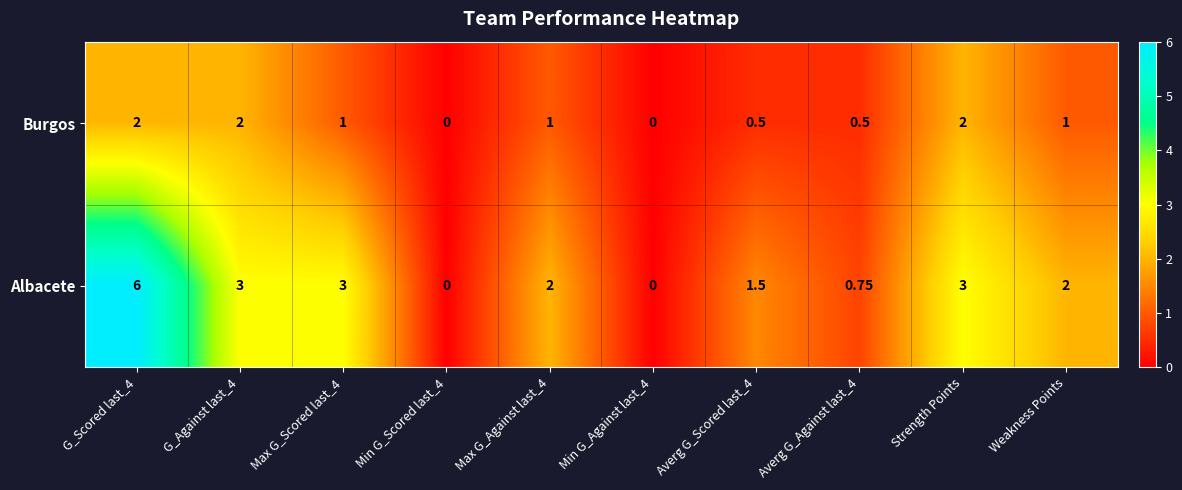

Rank the series by their average value, from highest to lowest.

Albacete, Burgos